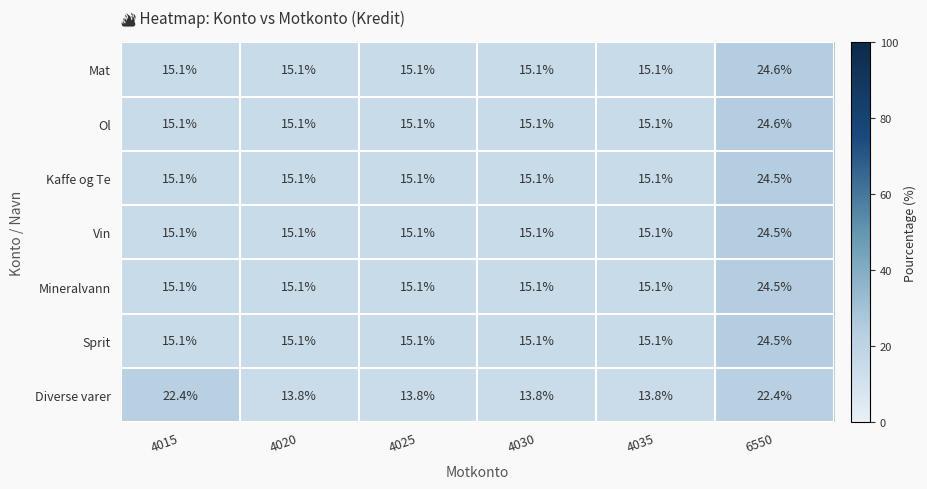

The value of Ol at 4035 is 15.1. True or false?

True